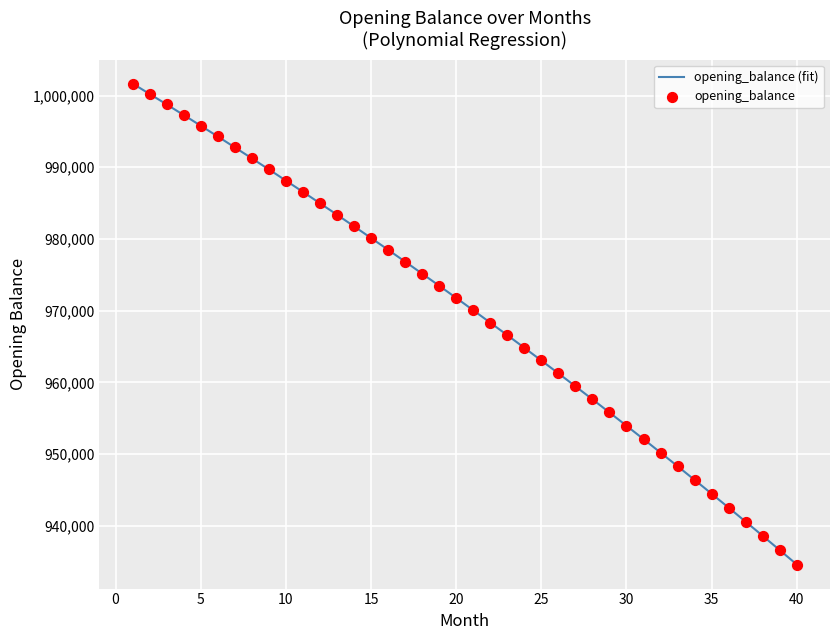

What is the maximum value for opening_balance (fit)?

1001666.7